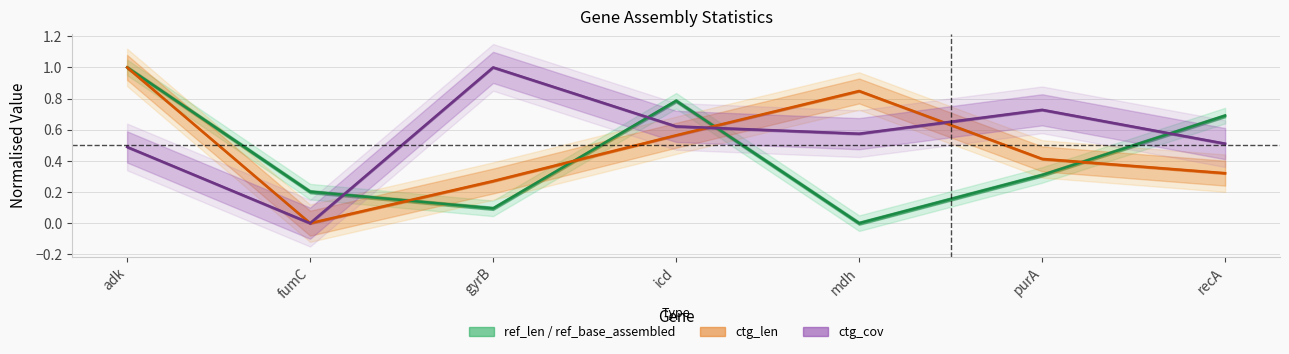

Reading right to left, list all the values displayed in this chart.

ref_len: 0.7	0.3	0.0	0.8	0.1	0.2	1.0
ctg_len: 0.3	0.4	0.8	0.6	0.3	0.0	1.0
ctg_cov: 0.5	0.7	0.6	0.6	1.0	0.0	0.5